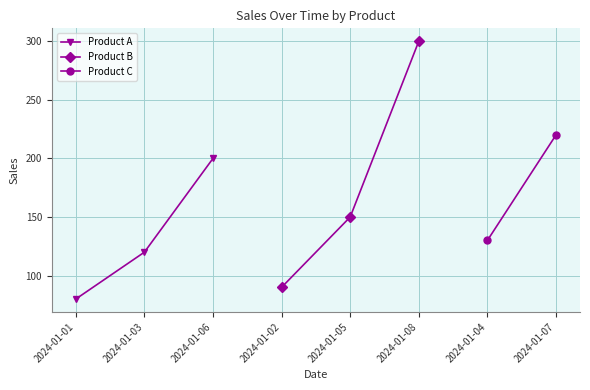

Where is Product B nearest to the value 195?

2024-01-05